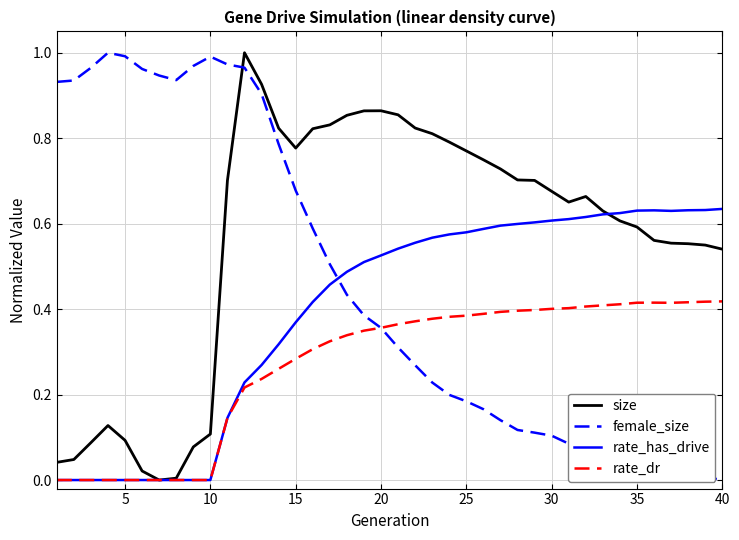

List the series in order of their overall mean, lowest first.

rate_dr, rate_has_drive, female_size, size